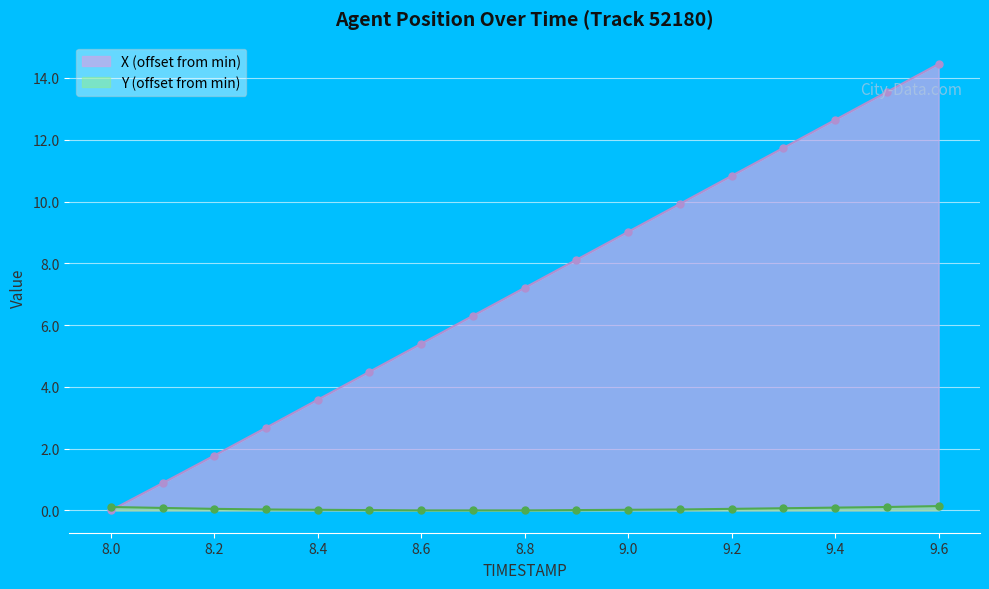

How many values in the X series exceed 7?

9